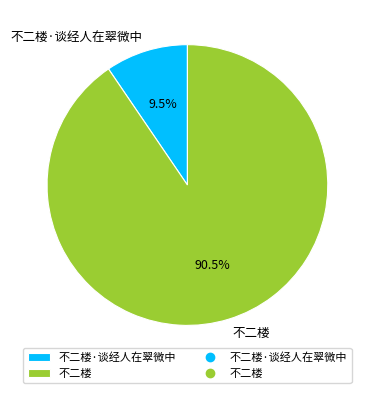

To the nearest percent, what is the difference between the largest and smallest slice percentages?

81%